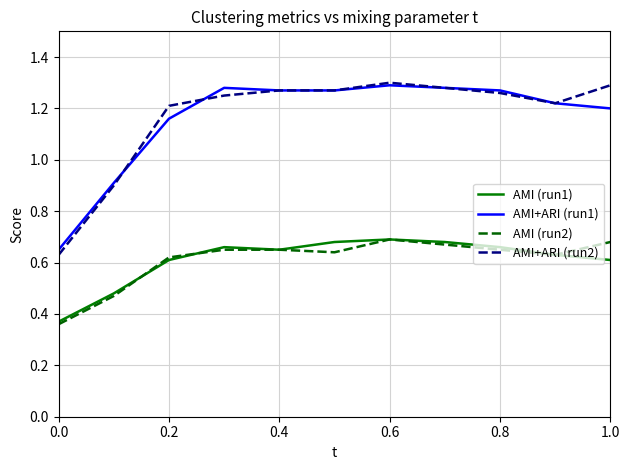

How many AMI (run1) values are between 0 and 1?

11